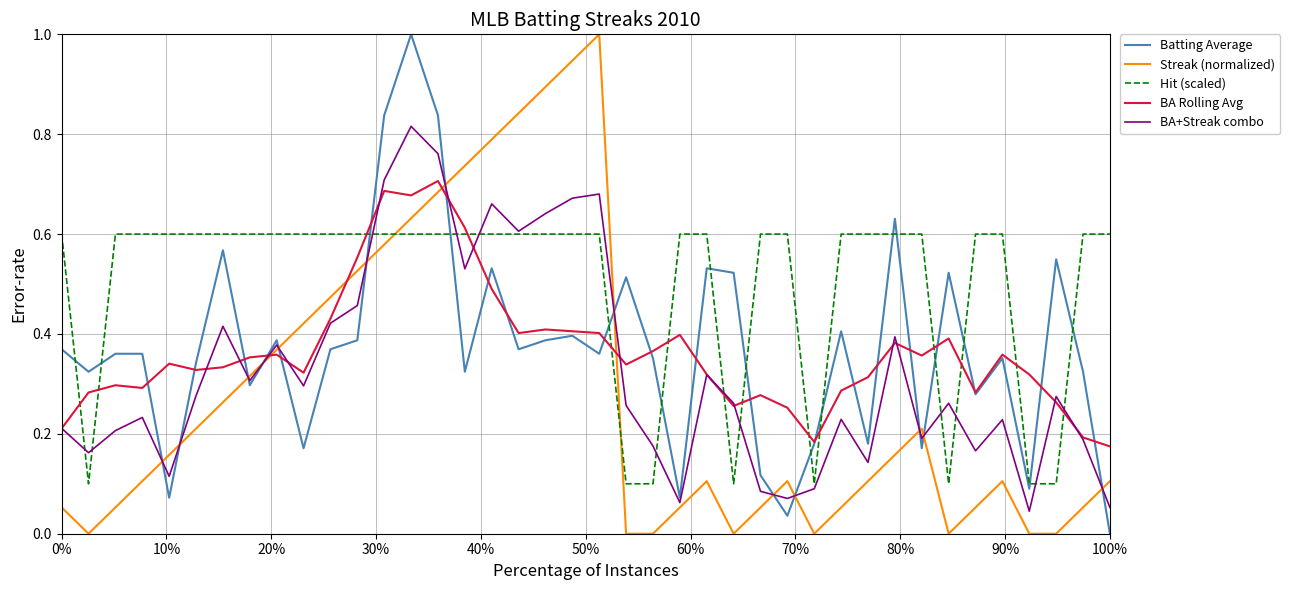

What is the greatest value displayed?

1.0